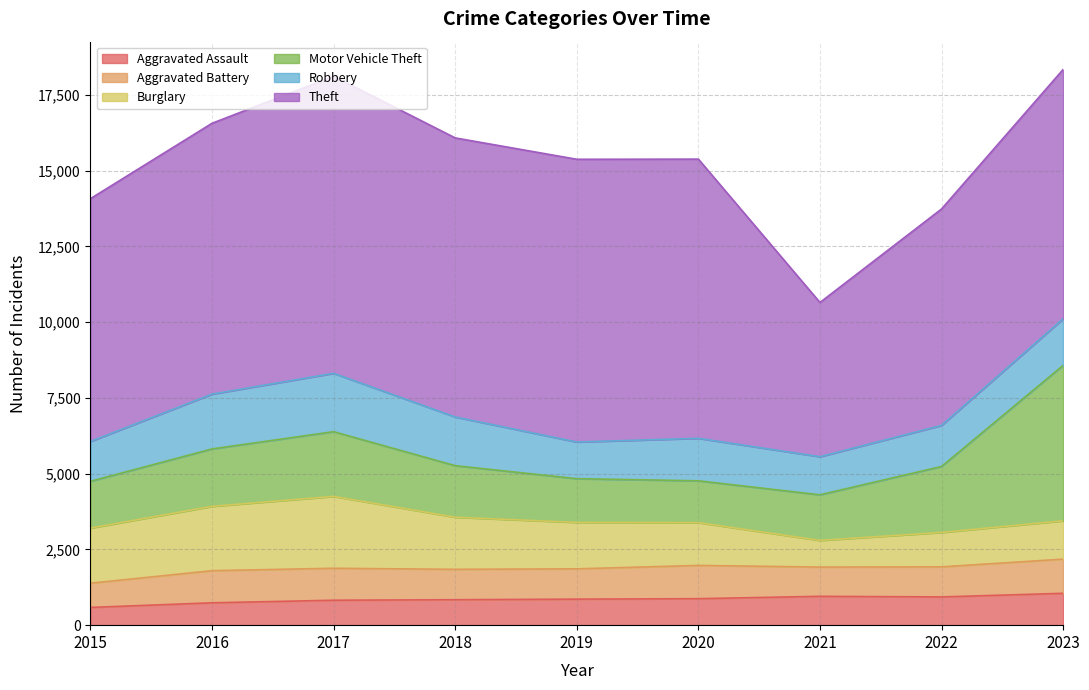

Where is Aggravated Assault nearest to the value 818?

2017